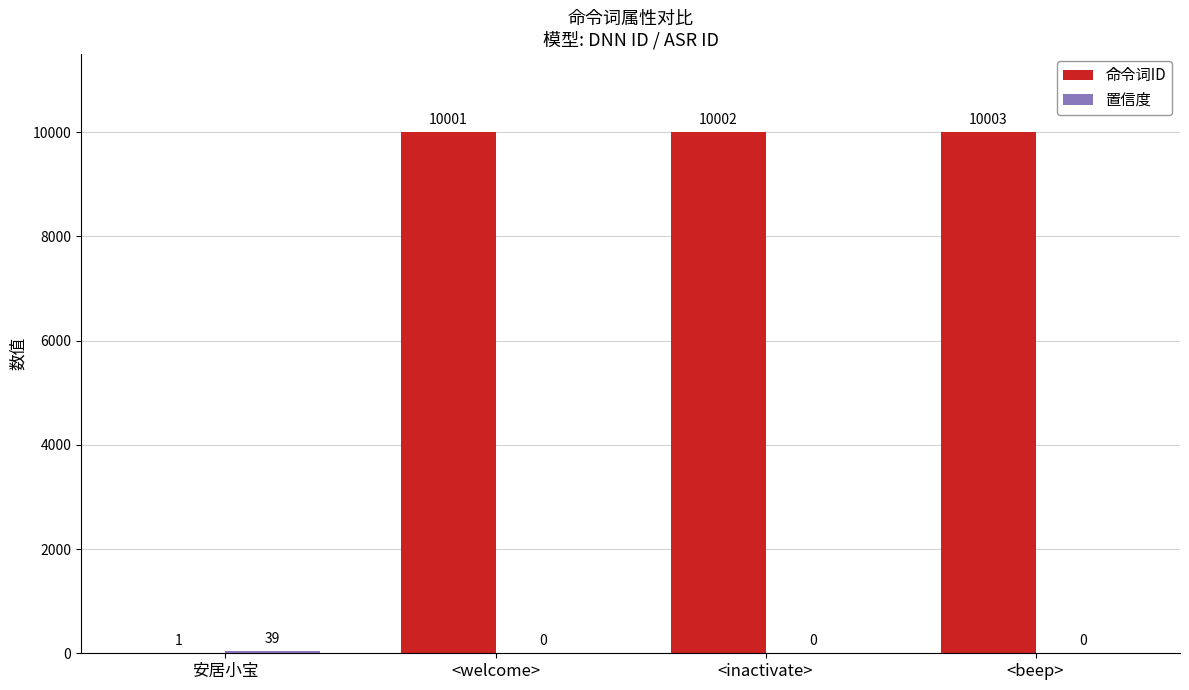

Which category has the highest value across all series?

<beep>